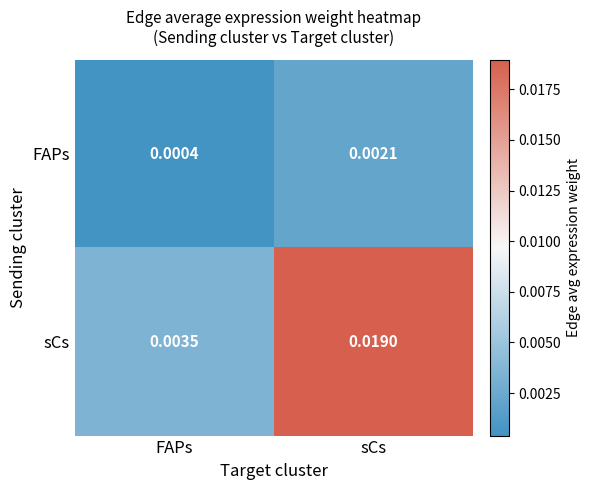

Which category has the lowest value across all series?

FAPs